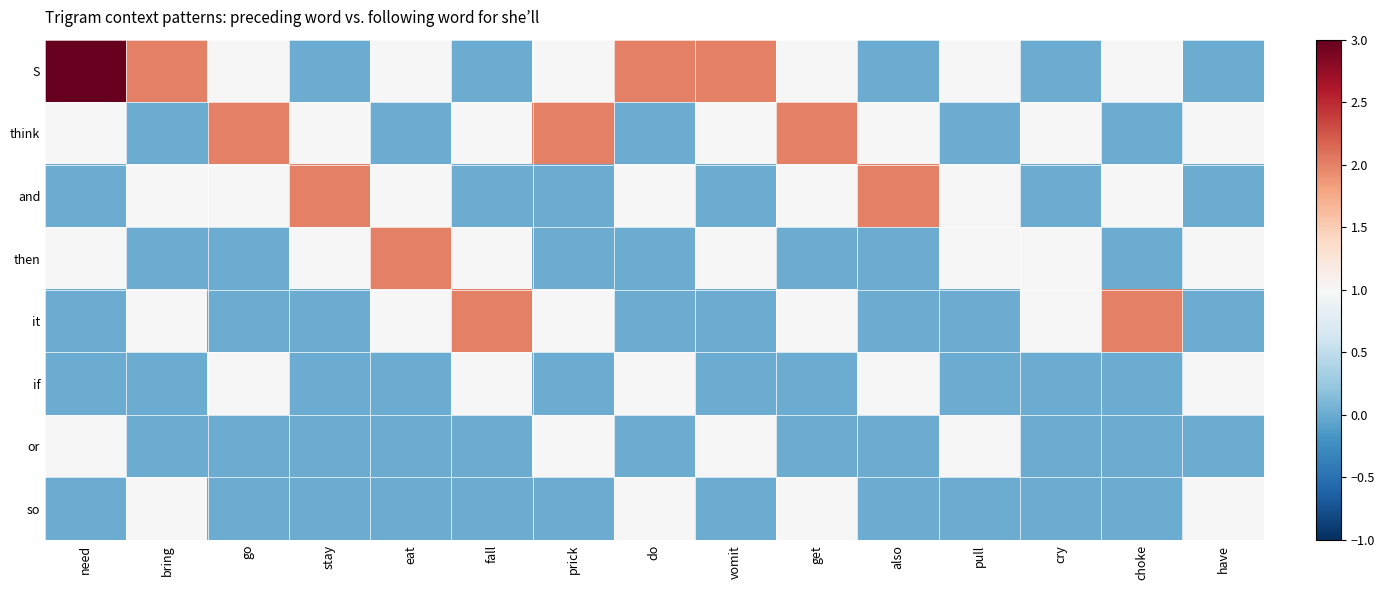

Reading left to right, what are all the values shown in this chart?

S: need=3	bring=2	go=1	stay=0	eat=1	fall=0	prick=1	do=2	vomit=2	get=1	also=0	pull=1	cry=0	choke=1	have=0
think: need=1	bring=0	go=2	stay=1	eat=0	fall=1	prick=2	do=0	vomit=1	get=2	also=1	pull=0	cry=1	choke=0	have=1
and: need=0	bring=1	go=1	stay=2	eat=1	fall=0	prick=0	do=1	vomit=0	get=1	also=2	pull=1	cry=0	choke=1	have=0
then: need=1	bring=0	go=0	stay=1	eat=2	fall=1	prick=0	do=0	vomit=1	get=0	also=0	pull=1	cry=1	choke=0	have=1
it: need=0	bring=1	go=0	stay=0	eat=1	fall=2	prick=1	do=0	vomit=0	get=1	also=0	pull=0	cry=1	choke=2	have=0
if: need=0	bring=0	go=1	stay=0	eat=0	fall=1	prick=0	do=1	vomit=0	get=0	also=1	pull=0	cry=0	choke=0	have=1
or: need=1	bring=0	go=0	stay=0	eat=0	fall=0	prick=1	do=0	vomit=1	get=0	also=0	pull=1	cry=0	choke=0	have=0
so: need=0	bring=1	go=0	stay=0	eat=0	fall=0	prick=0	do=1	vomit=0	get=1	also=0	pull=0	cry=0	choke=0	have=1